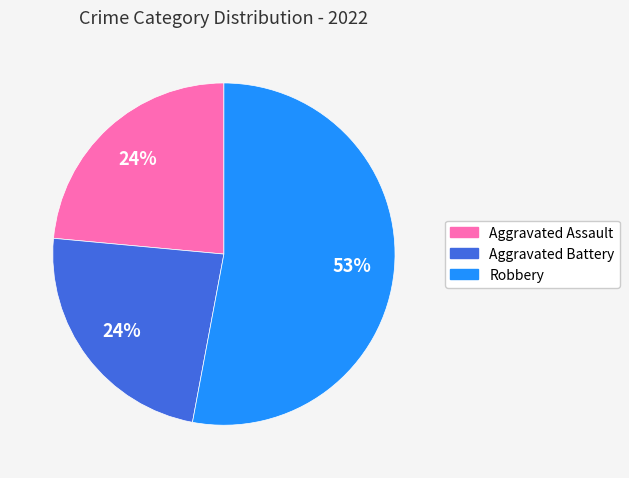

To the nearest percent, what is the average slice percentage?

33%